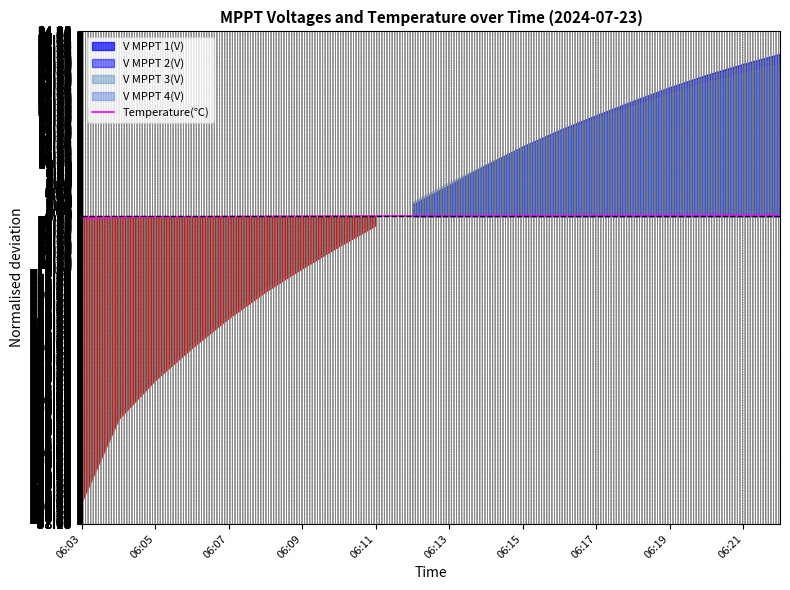

Which label corresponds to the smallest value in the chart?

06:03